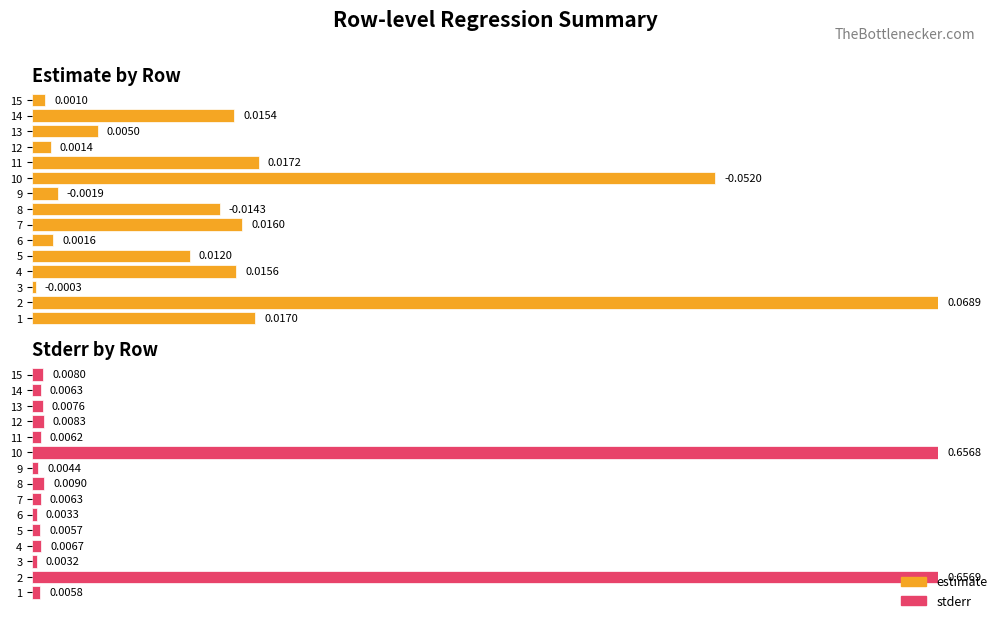

Reading left to right, transcribe all the data shown in this chart.

estimate: 1=0.0	2=0.1	3=-0.0	4=0.0	5=0.0	6=0.0	7=0.0	8=-0.0	9=-0.0	10=-0.1	11=0.0	12=0.0	13=0.0	14=0.0	15=0.0
stderr: 1=0.0	2=0.7	3=0.0	4=0.0	5=0.0	6=0.0	7=0.0	8=0.0	9=0.0	10=0.7	11=0.0	12=0.0	13=0.0	14=0.0	15=0.0